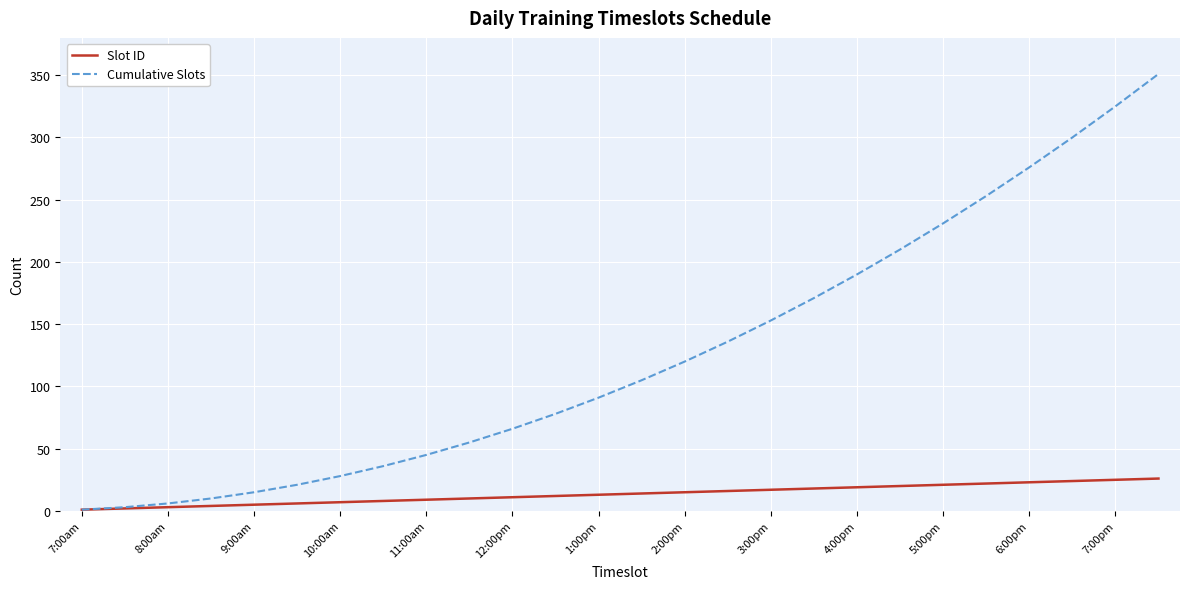

Which series has the largest range (max minus min)?

Cumulative Slots